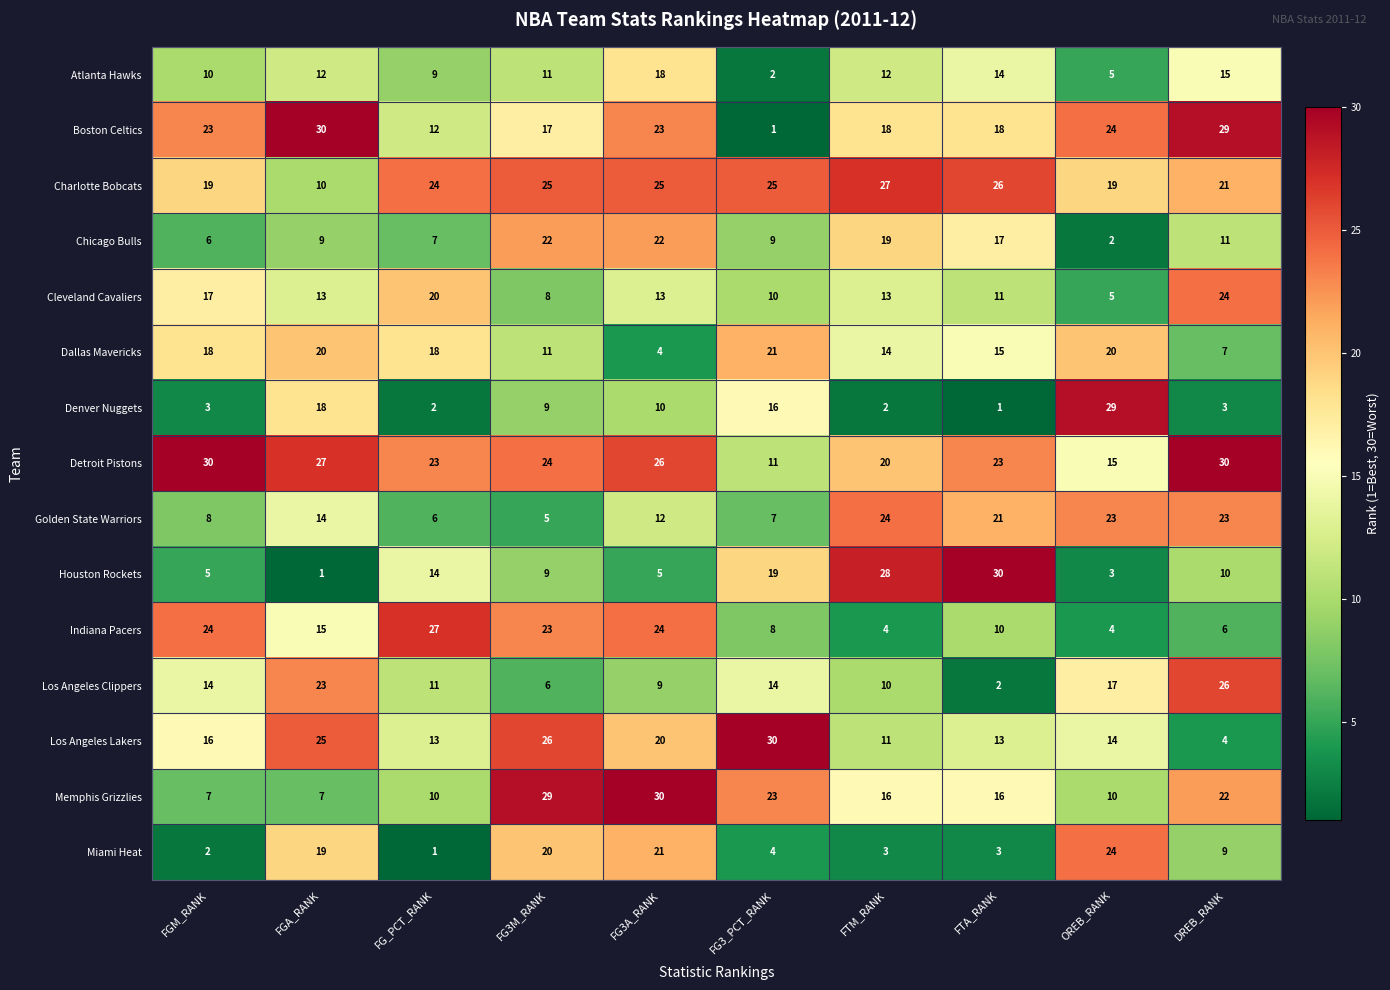

What is the smallest value displayed?

1